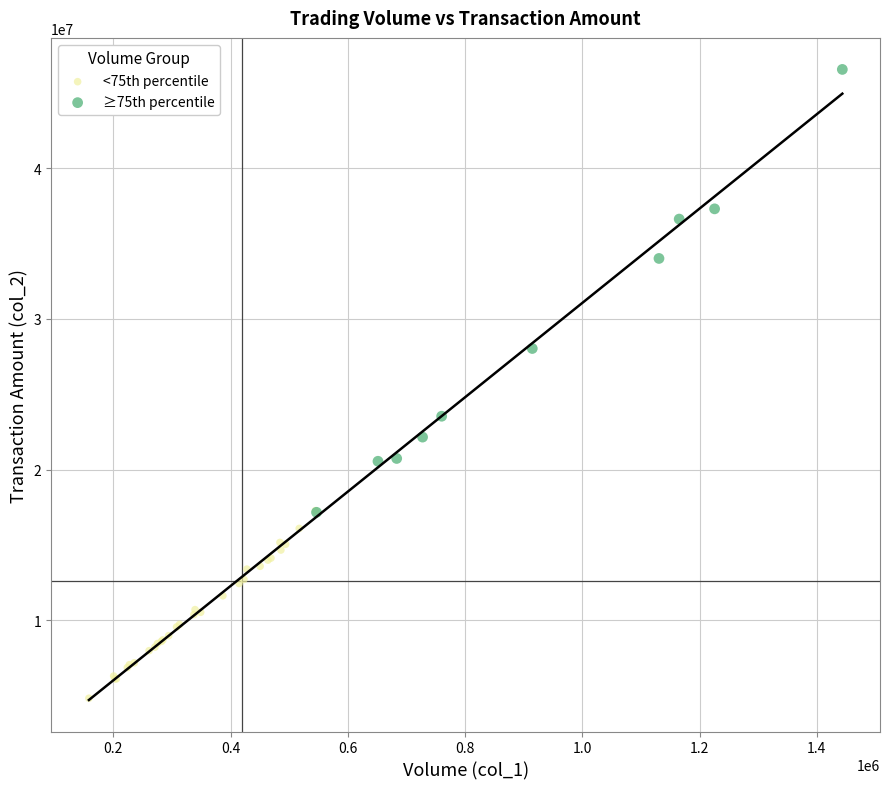

Which series reaches the maximum Y coordinate?

≥75th percentile